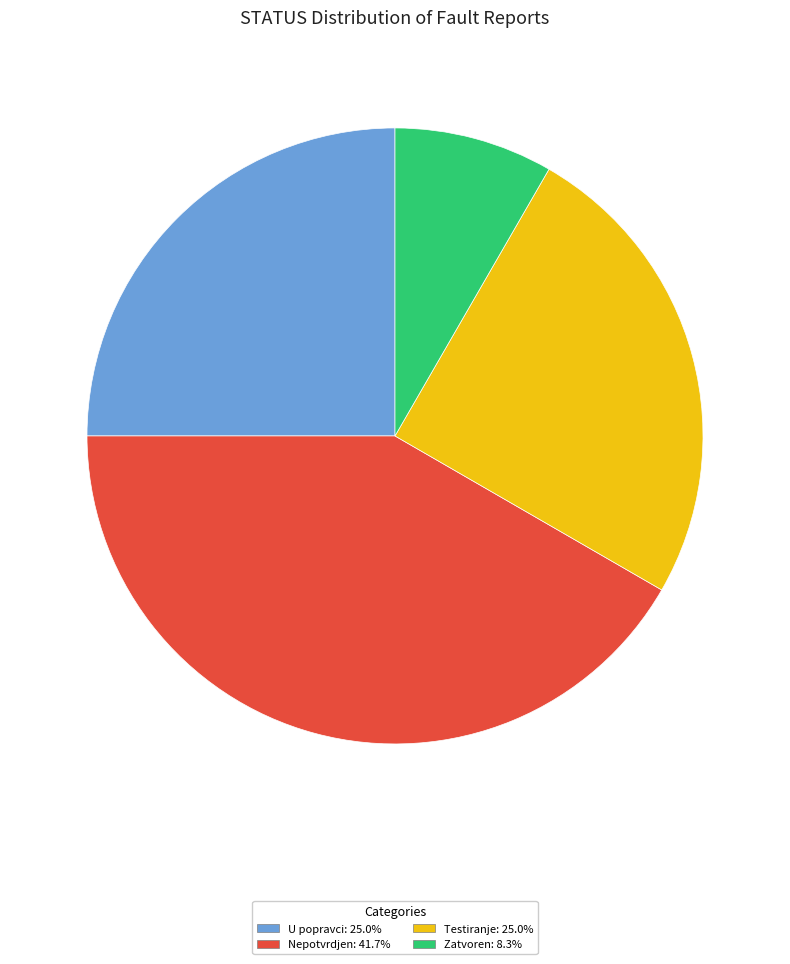

Is the sum of U popravci and Zatvoren greater than half?

No